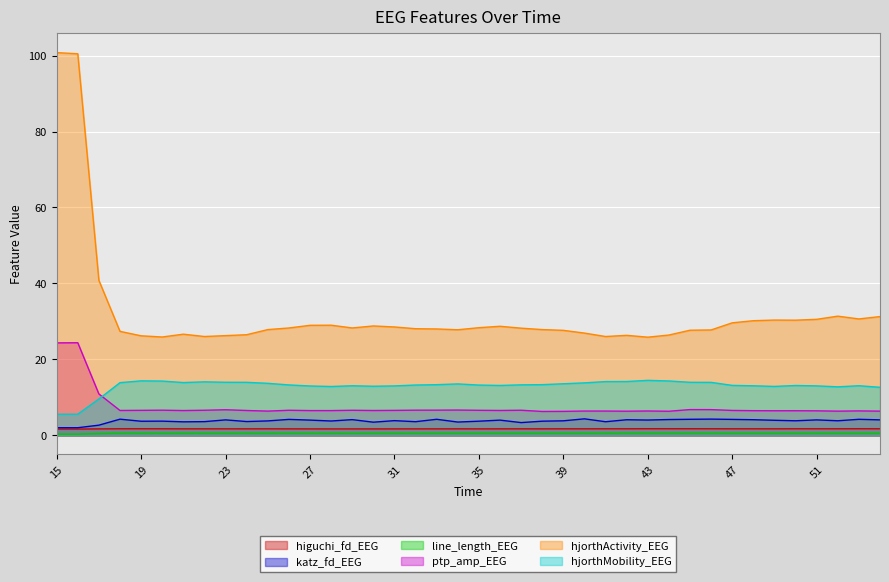

How many data points in hjorthMobility_EEG are less than 13?

8